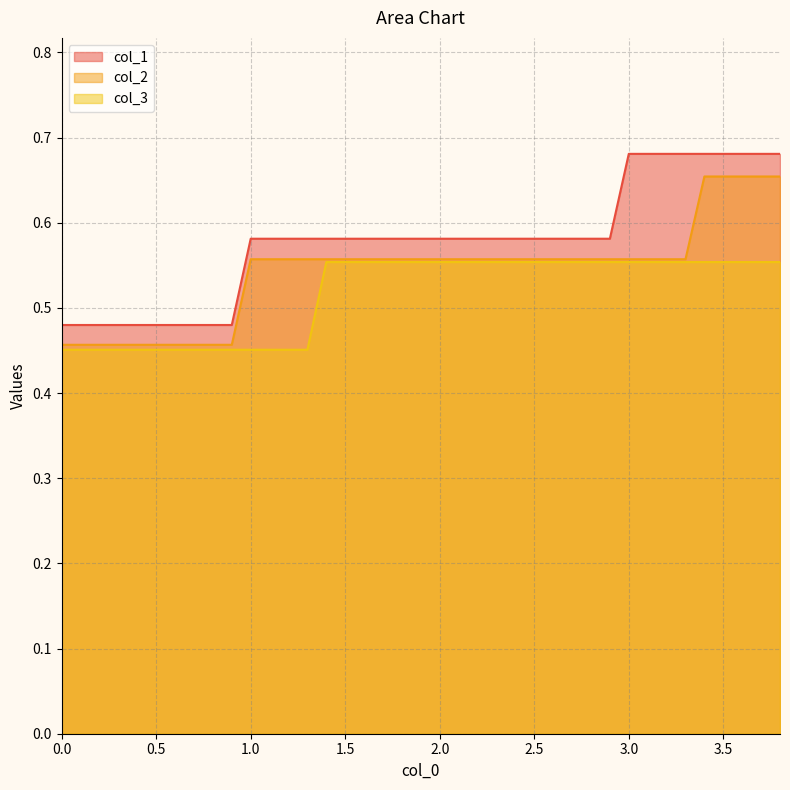

How many lines are shown in the chart?

3